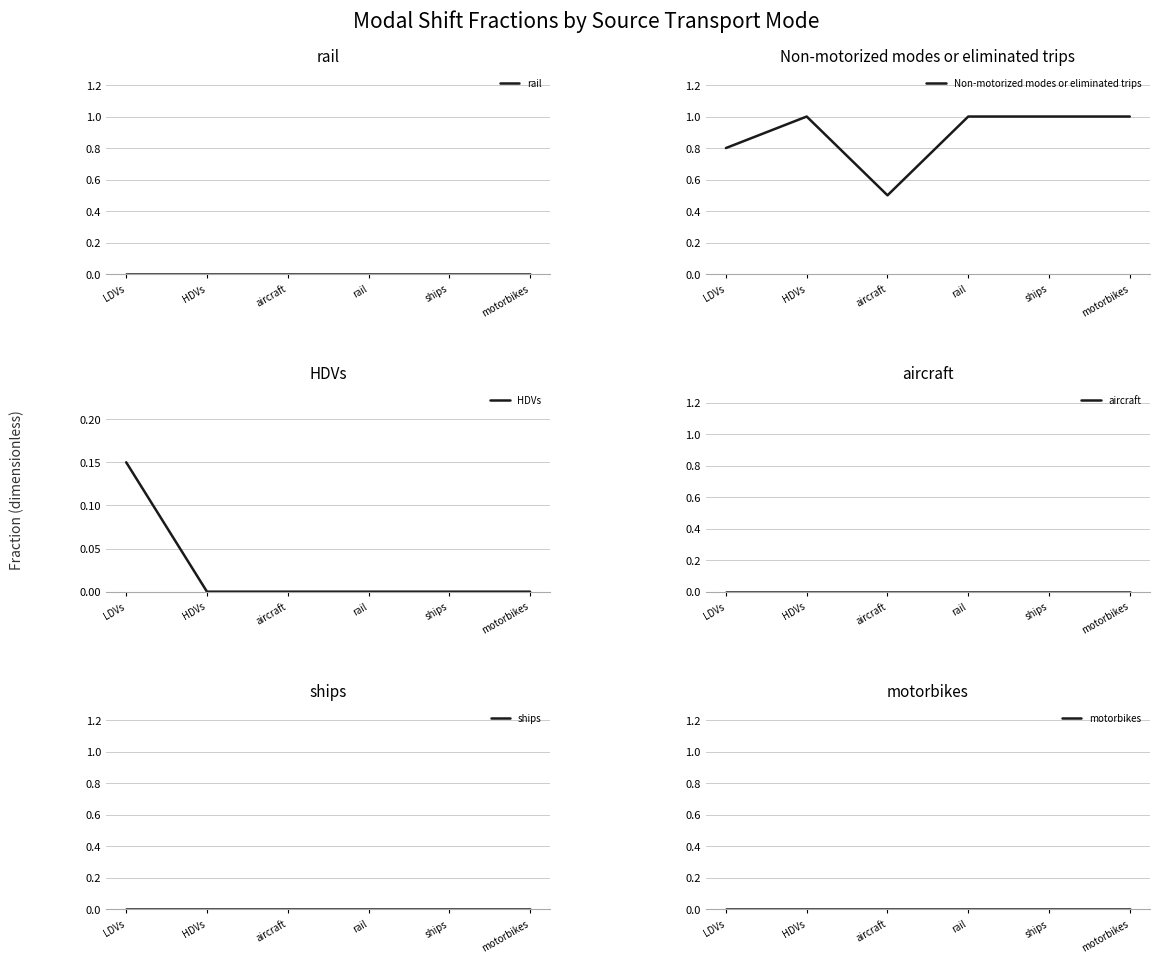

Which has a higher value, rail or aircraft?

rail